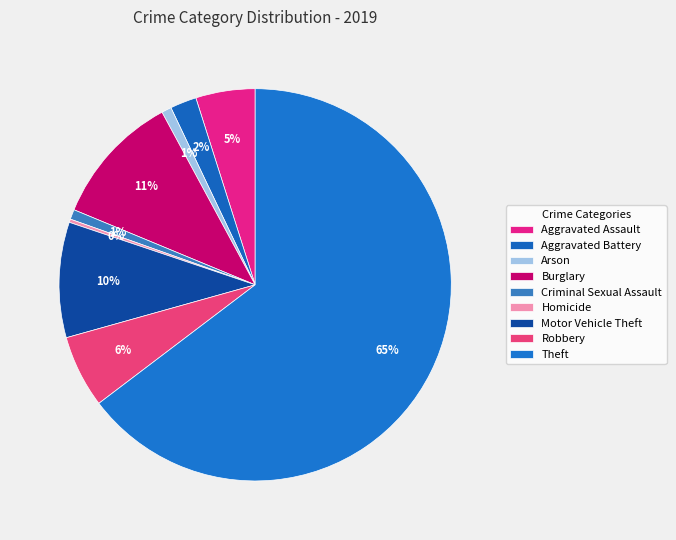

Count the number of slices in the pie.

9